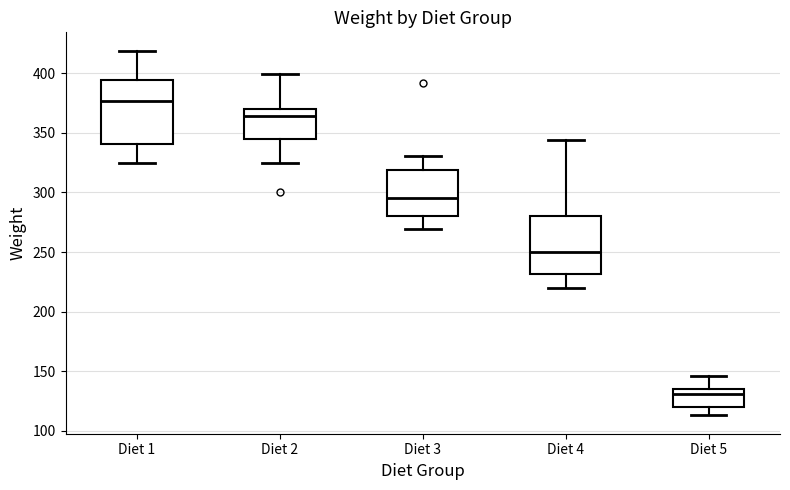

Reading left to right, read every box against the y-axis: the position of its median line, the range the box covers, and the ends of its whiskers. The values are not printed on the chart, so give them approximately, as read against the axis.

Diet 1: median 375, box 340 to 395, whiskers 325 to 420
Diet 2: median 365, box 345 to 370, whiskers 325 to 400
Diet 3: median 295, box 280 to 320, whiskers 270 to 330
Diet 4: median 250, box 230 to 280, whiskers 220 to 345
Diet 5: median 130, box 120 to 135, whiskers 115 to 145